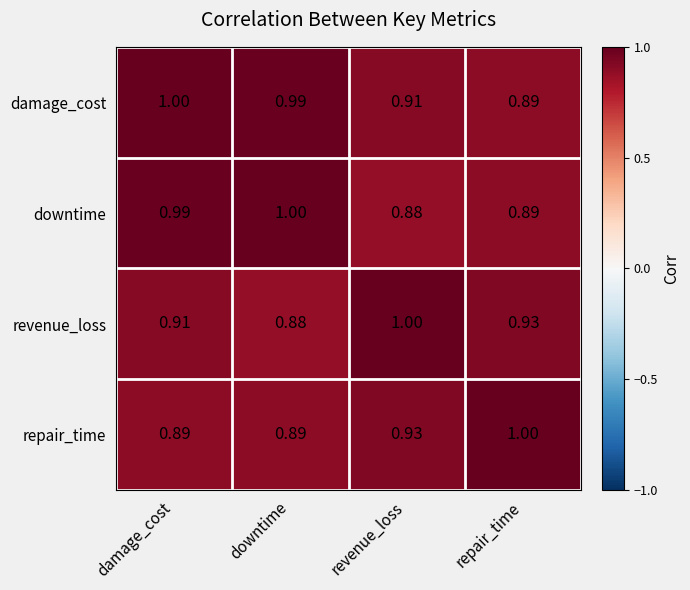

Rank the series at damage_cost from lowest to highest value.

repair_time, revenue_loss, downtime, damage_cost